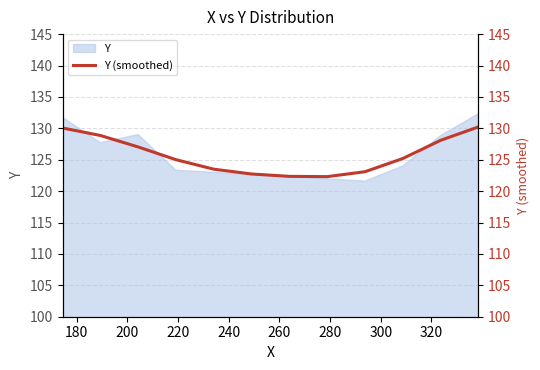

True or false: the data has more than 2 interior local peaks.

False